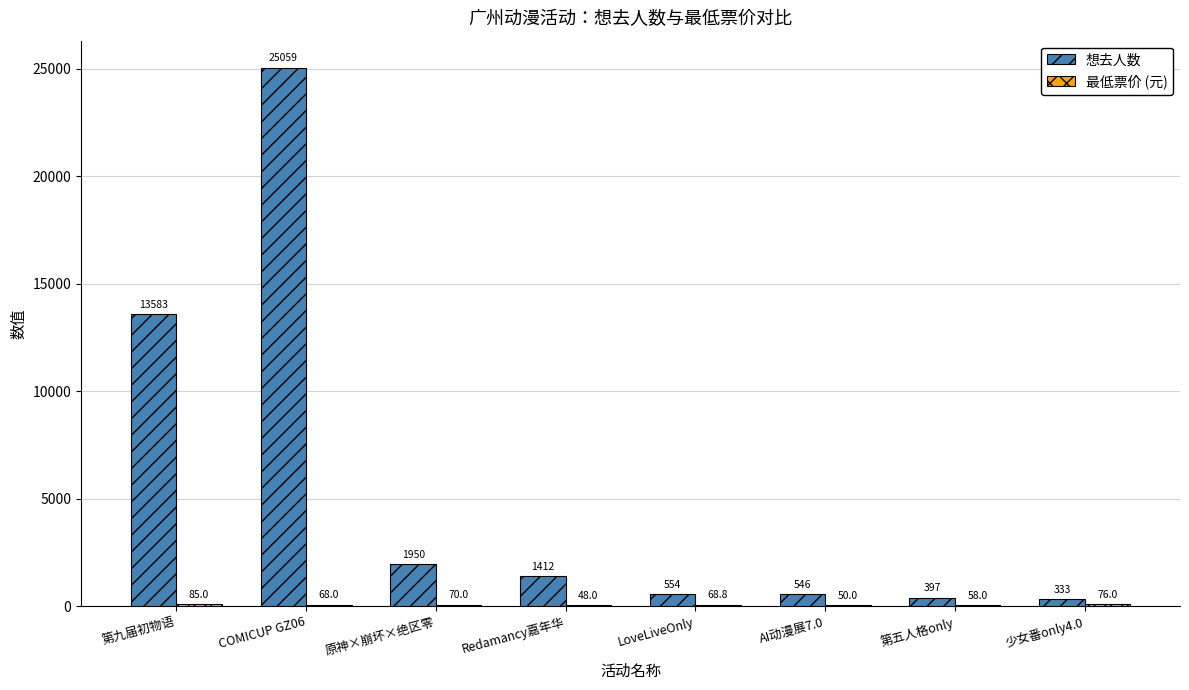

At which label does 想去人数 first exceed 1412?

第九届初物语